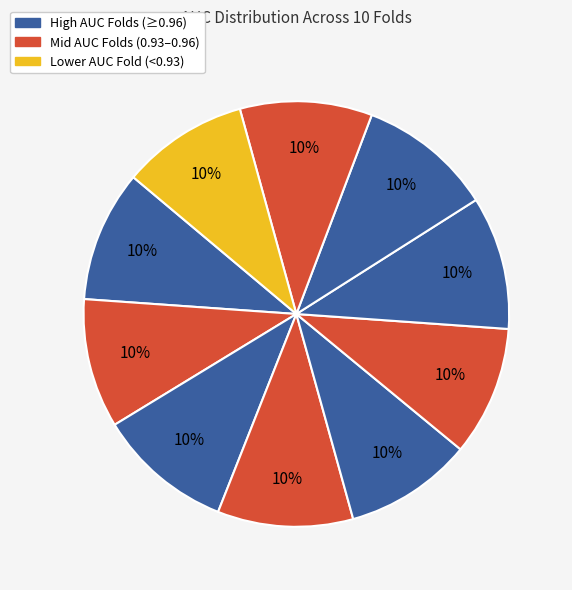

Count the number of slices in the pie.

10